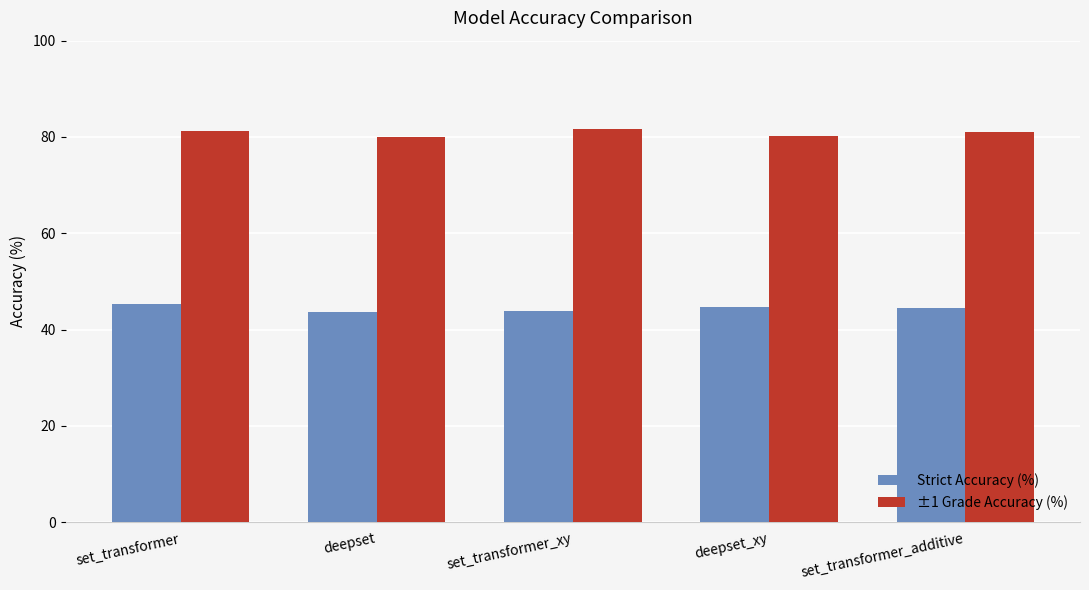

The value of ±1 Grade Accuracy (%) at set_transformer_additive is 81.1. True or false?

True